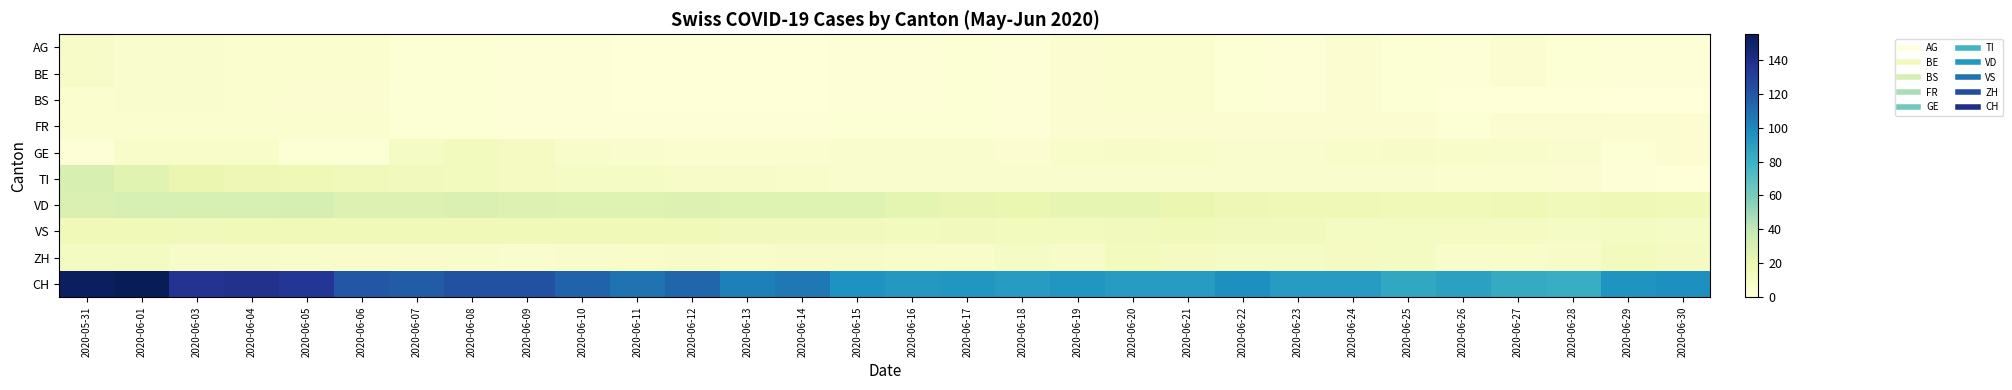

What is the greatest value displayed?

155